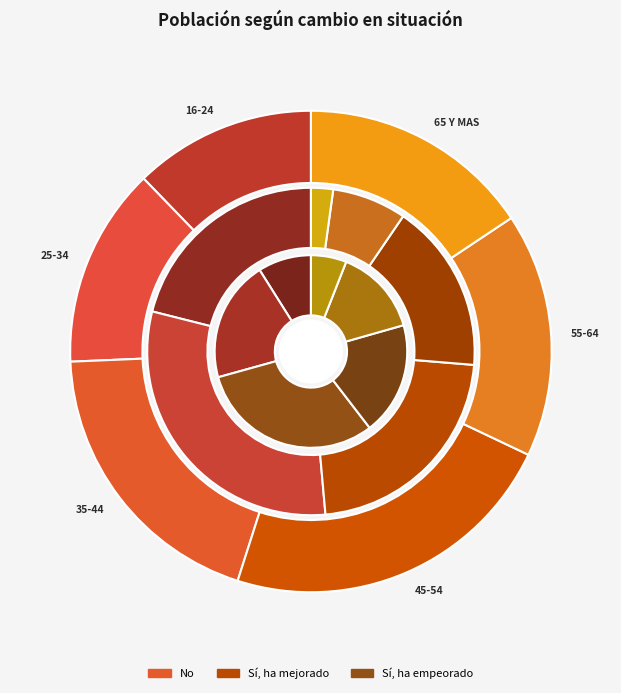

How many slices are in this pie chart?

6